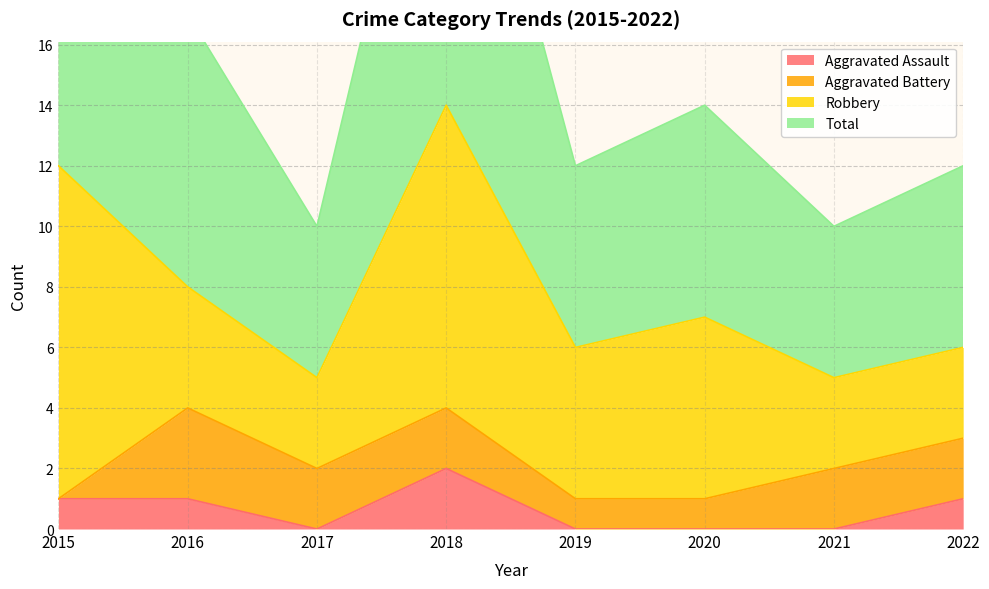

At which label does Aggravated Assault reach its peak?

2018